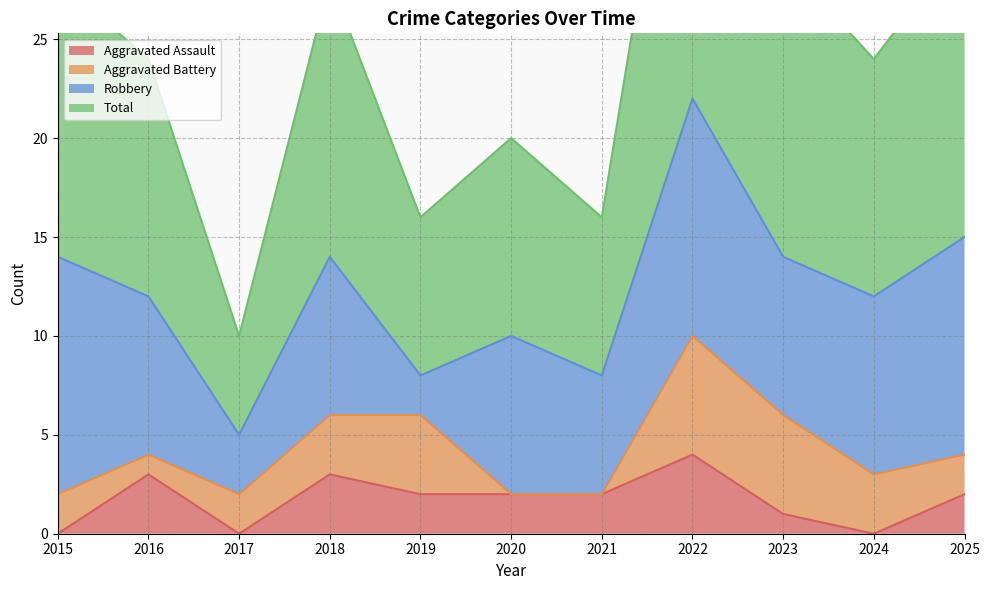

At which category does the chart reach its peak across all series?

2022